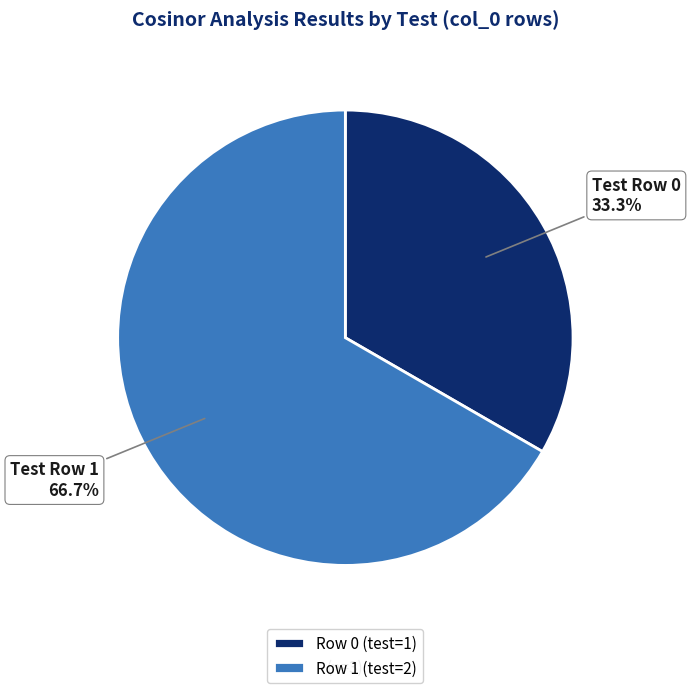

Is there any slice that represents more than half of the pie?

Yes